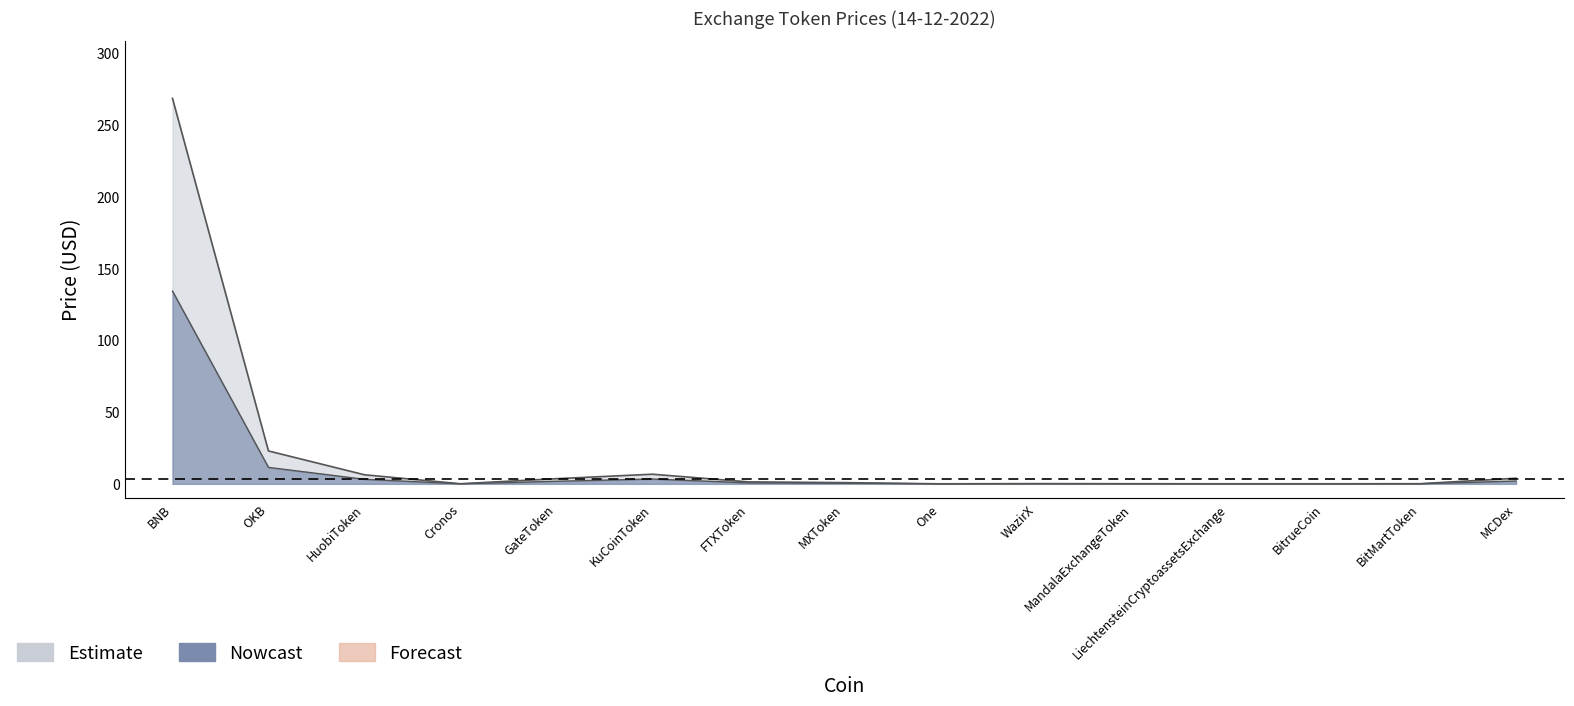

Does the chart have visible grid lines?

No